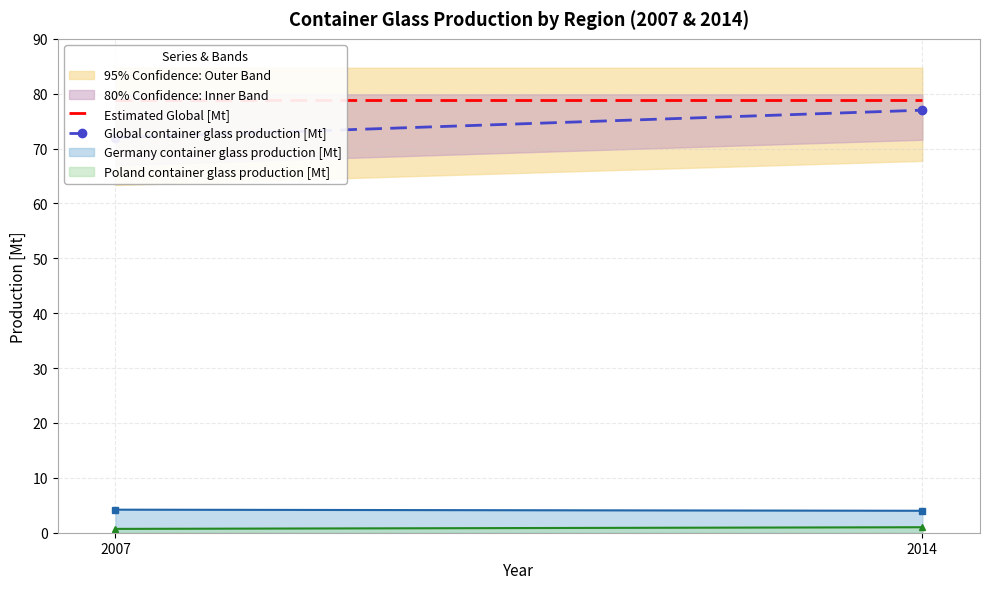

Which category has the lowest value in the Global container glass production [Mt] series?

2007